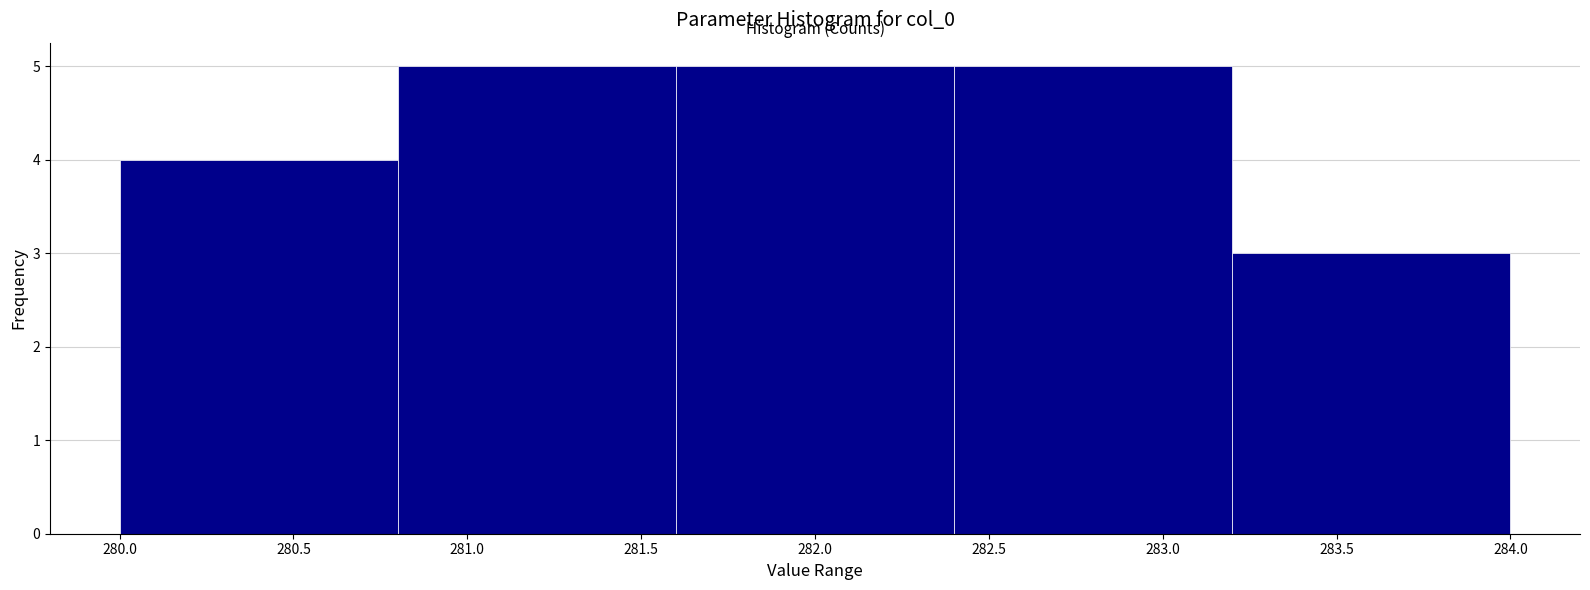

Reading left to right, transcribe this chart: for each bar, give the range it covers on the x-axis and its height. The values are not printed on the chart, so give them approximately, as read against the axis.

280.0 to 280.8: 4
280.8 to 281.6: 5
281.6 to 282.4: 5
282.4 to 283.2: 5
283.2 to 284.0: 3